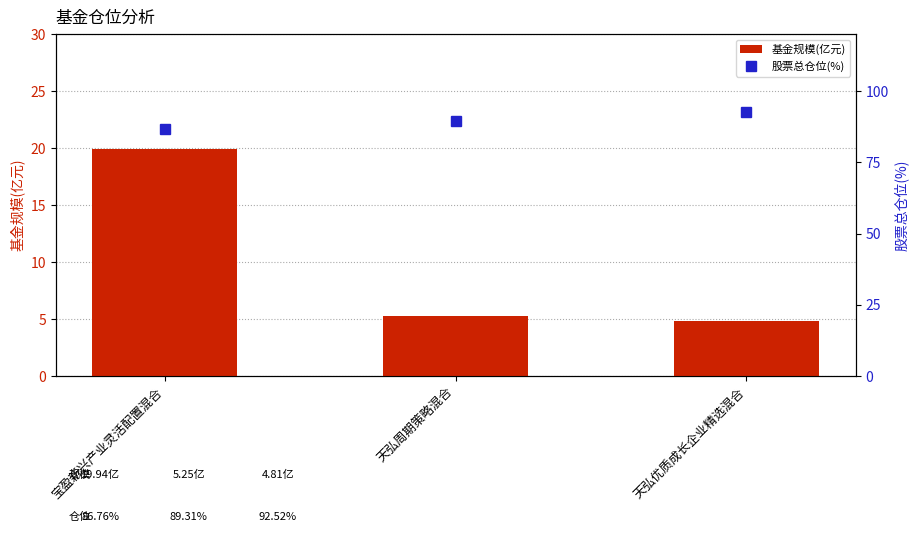

List the series in order of their peak value, lowest first.

基金规模(亿元), 股票总仓位(%)